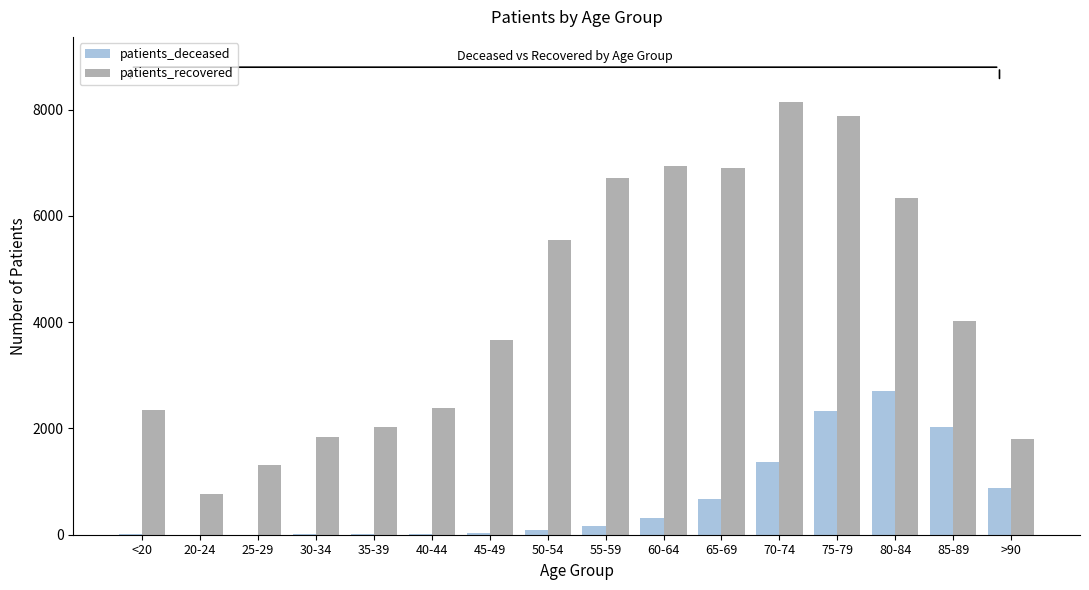

Count the number of categories in the chart.

16